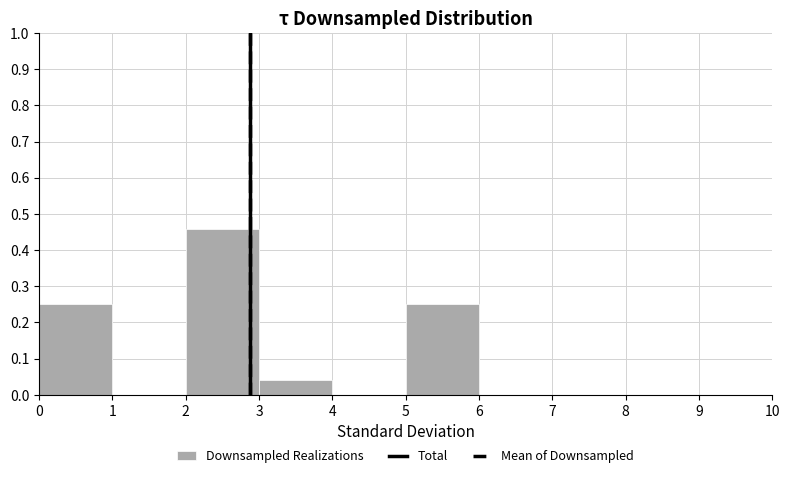

How tall is the bar that spans 5 to 6 on the x-axis? The values are not printed on the chart, so give them approximately, as read against the axis.

0.25